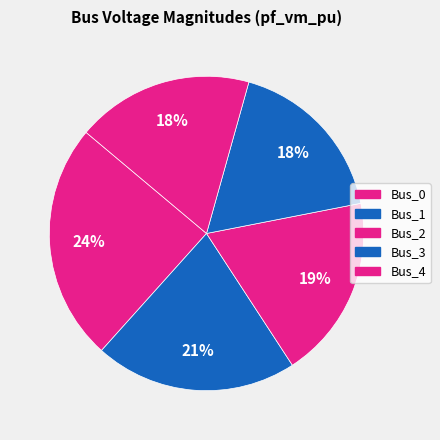

Count the number of slices in the pie.

5